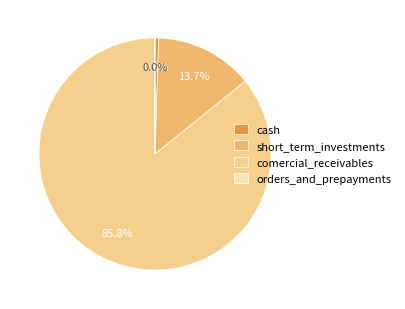

Which has a higher value, orders_and_prepayments or comercial_receivables?

comercial_receivables